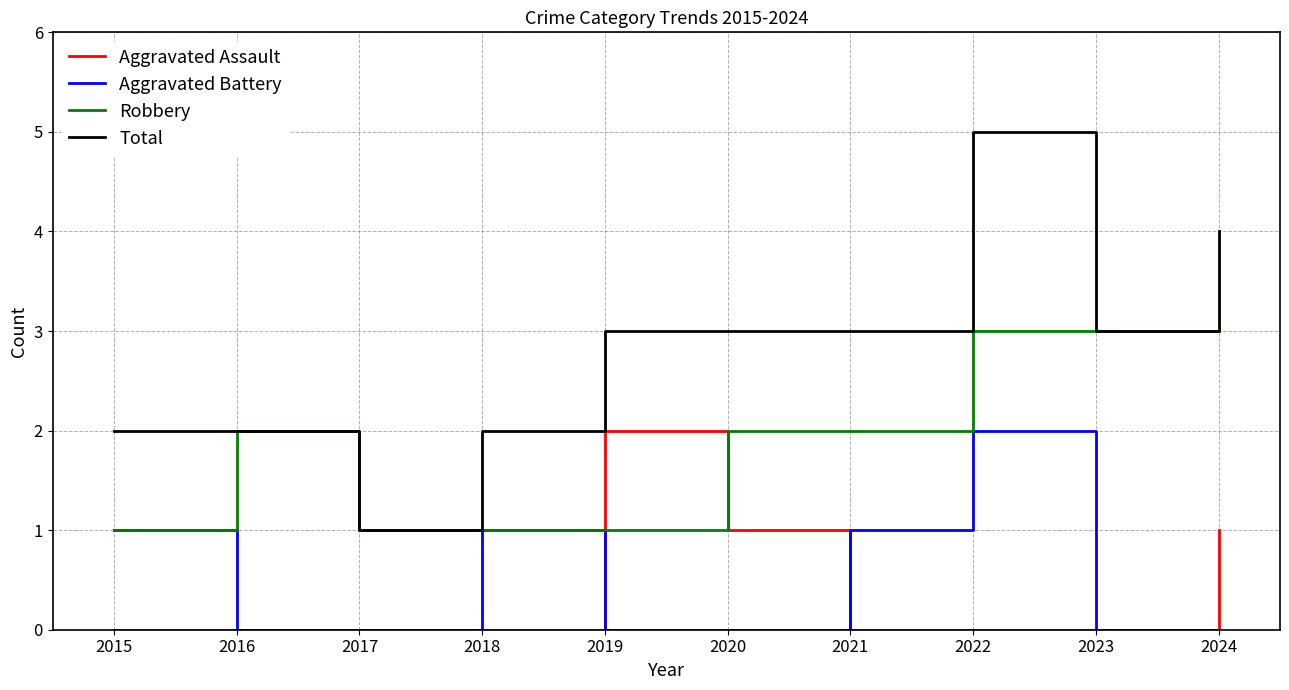

What is the difference between the maximum and minimum values in the Robbery series?

2